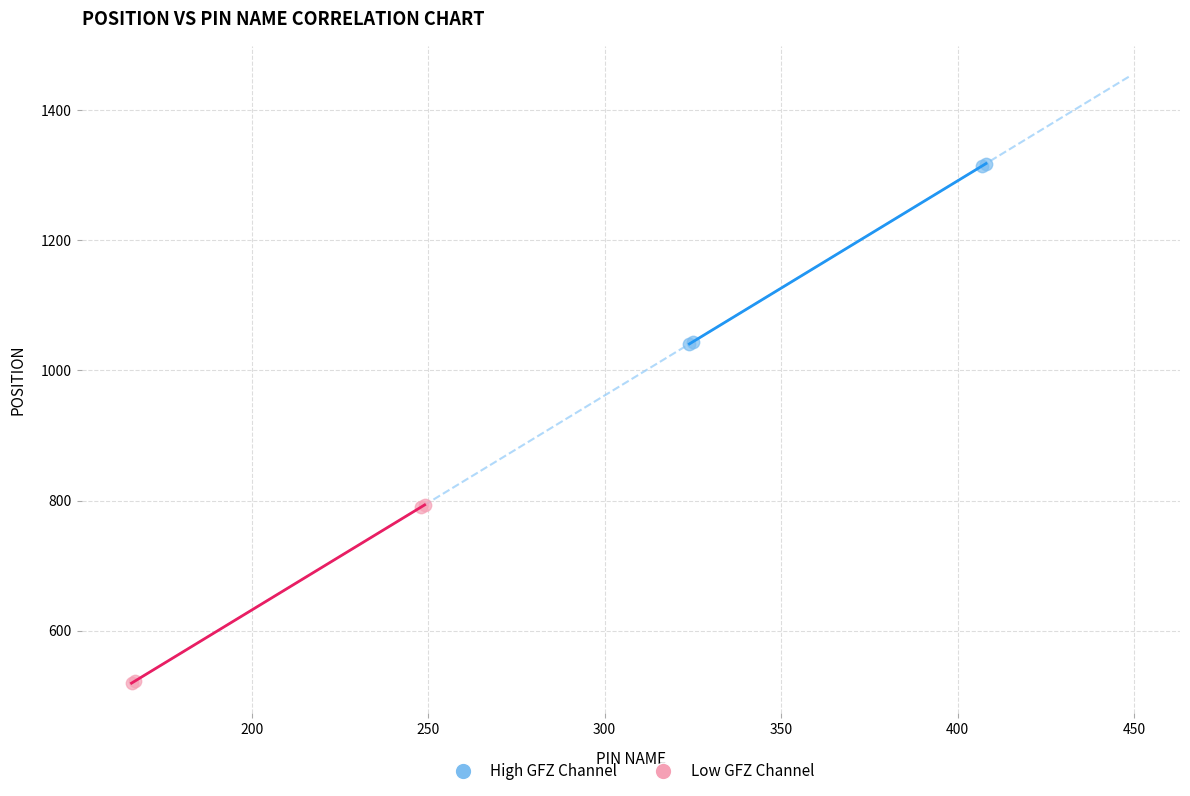

Which series reaches the maximum Y coordinate?

High GFZ Channel